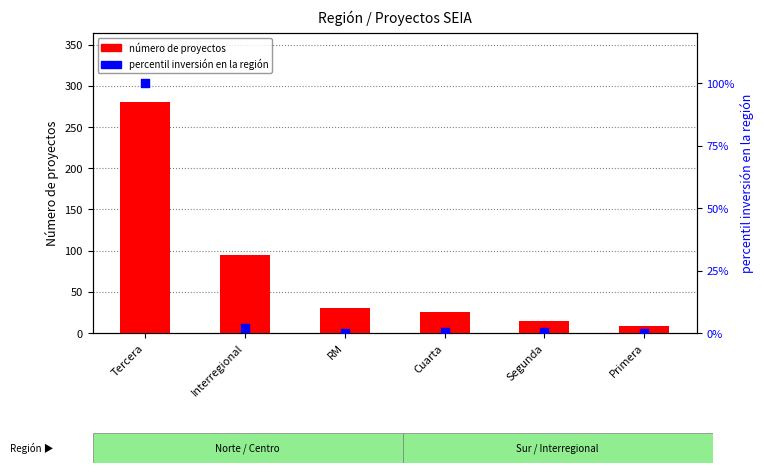

Which series contains the highest Y value?

número de proyectos